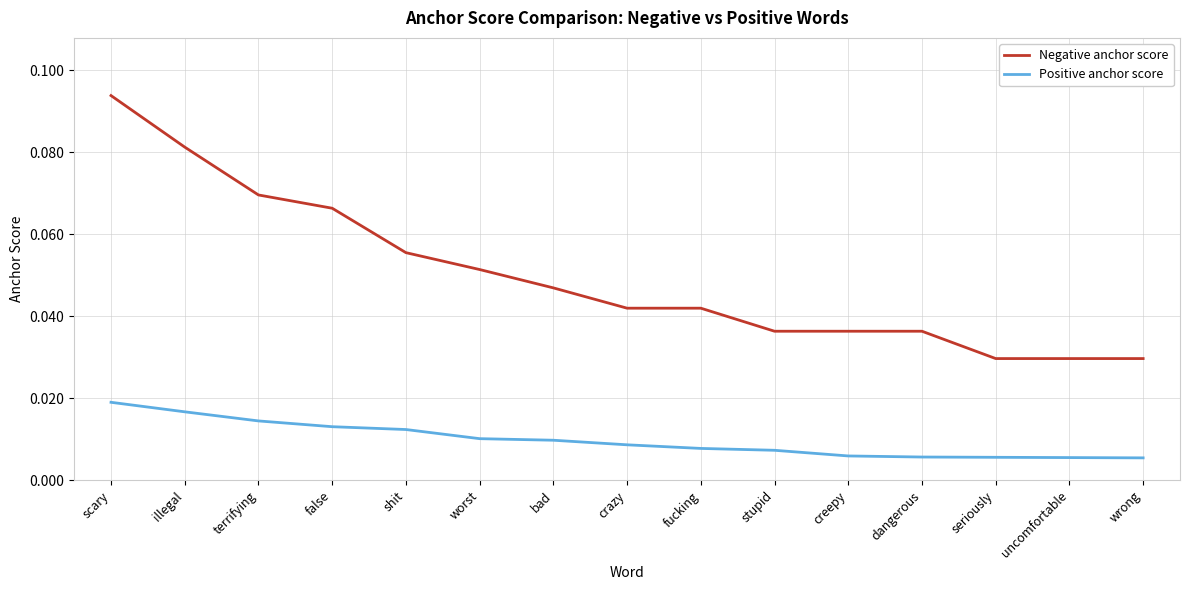

At worst, list the series in order from smallest to largest.

Positive anchor score, Negative anchor score